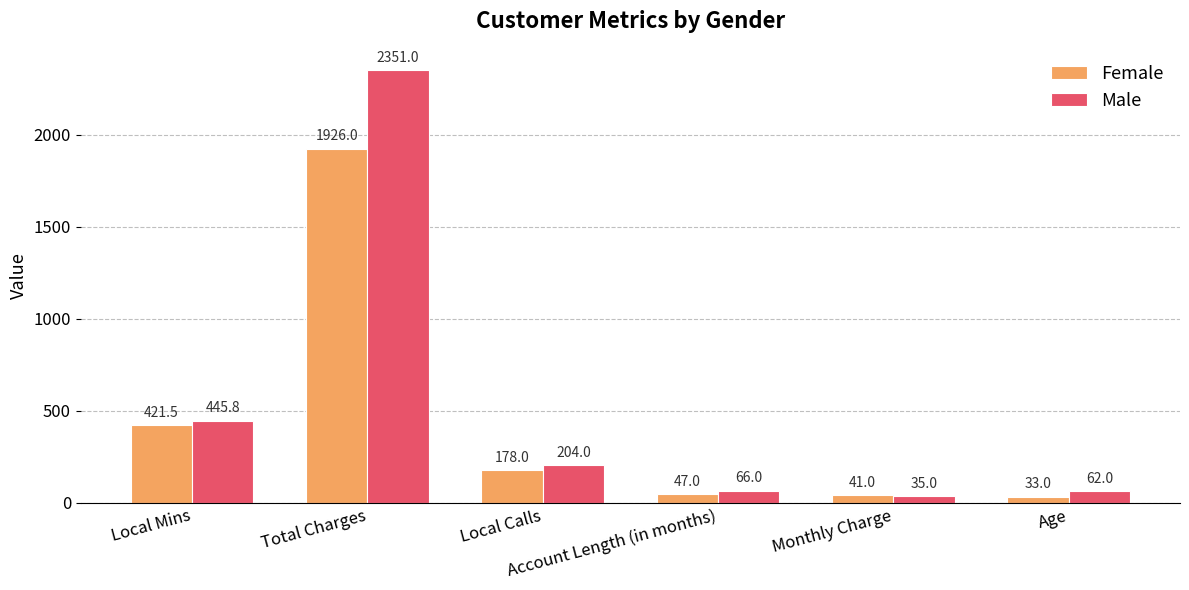

How many categories are shown in the chart?

6